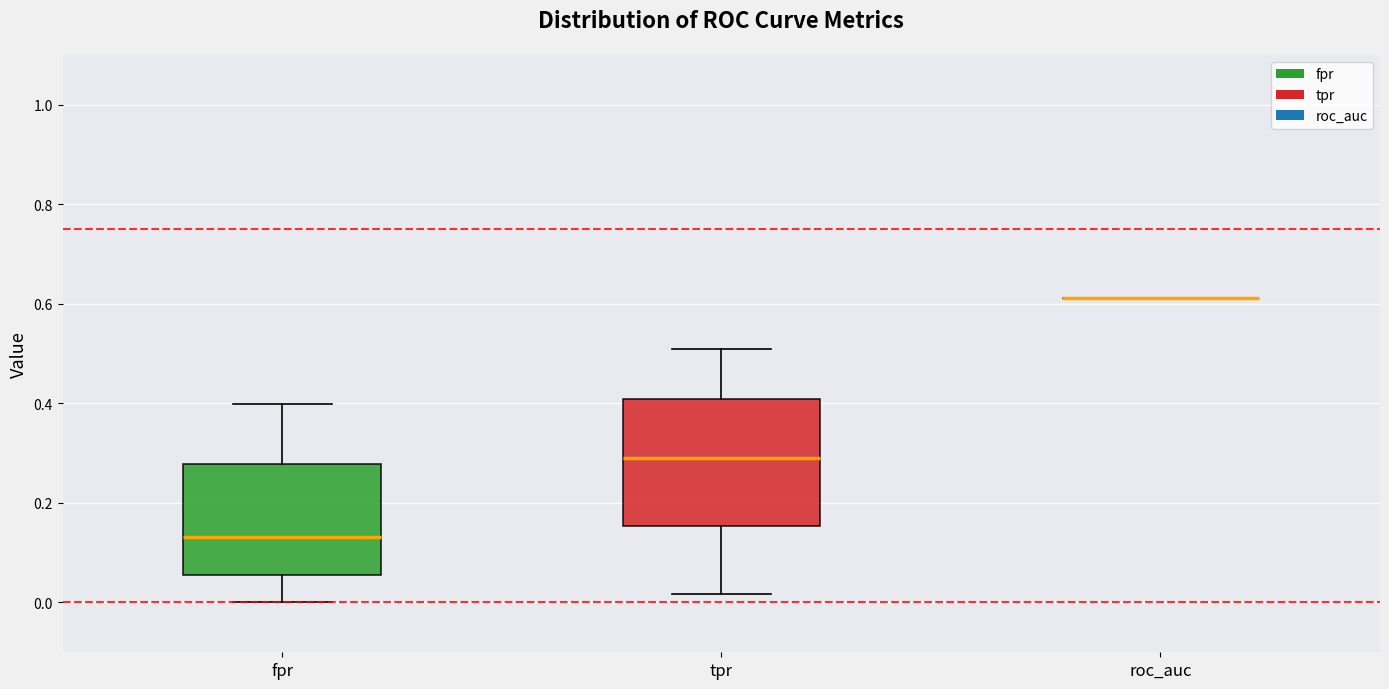

Reading left to right, transcribe this box plot: for each box, give where its median line is, the range the box spans, and where its two whiskers end, as read against the y-axis. The values are not printed on the chart, so give them approximately, as read against the axis.

fpr: median 0.14, box 0.06 to 0.28, whiskers 0.00 to 0.40
tpr: median 0.28, box 0.16 to 0.40, whiskers 0.02 to 0.50
roc_auc: box collapsed to a line at 0.62, whiskers 0.62 to 0.62